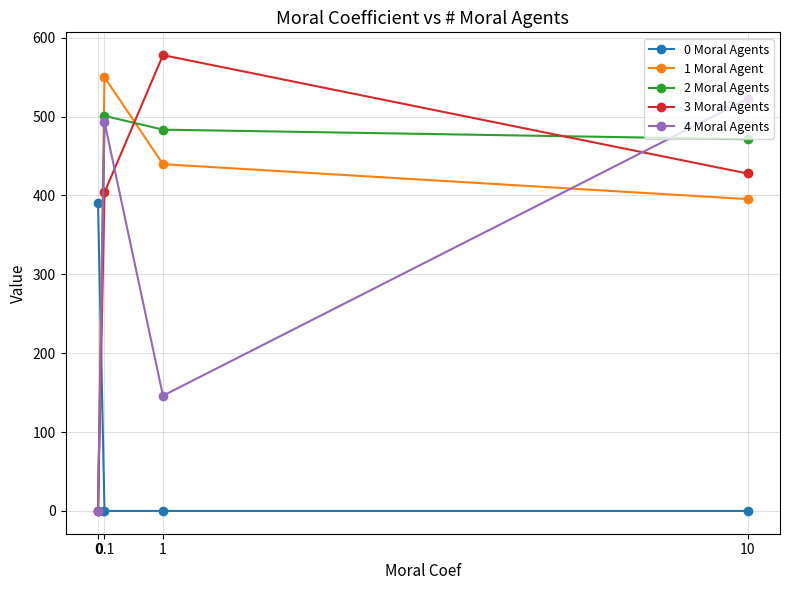

What is the maximum value shown in the chart?

577.9